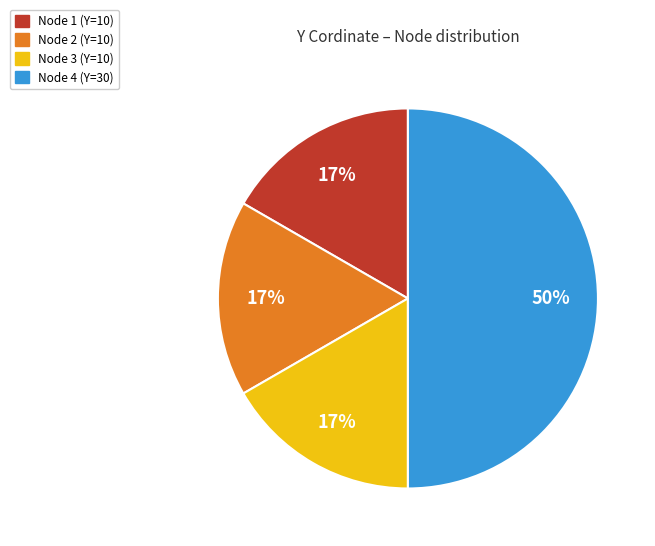

Do Node 2 (Y=10) and Node 1 (Y=10) together represent more than half of the pie?

No